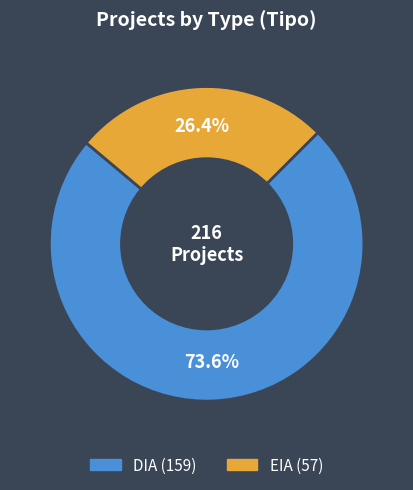

To the nearest percent, what percentage of the pie is EIA?

26%